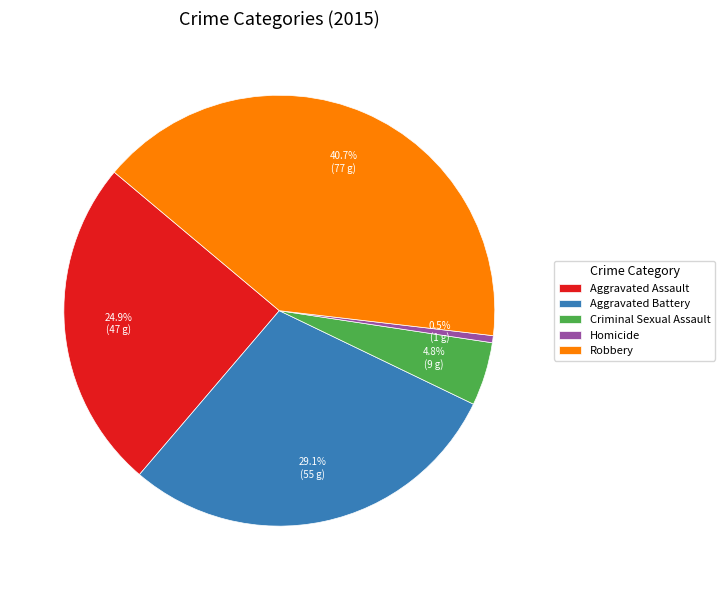

How many slices are in this pie chart?

5